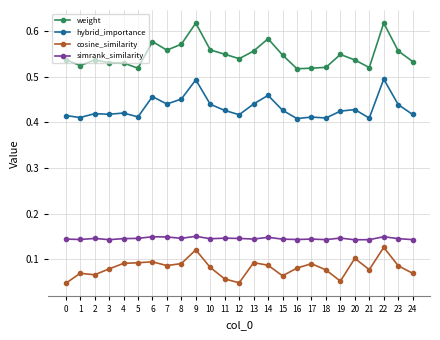

True or false: cosine_similarity has more than 2 interior local peaks.

True